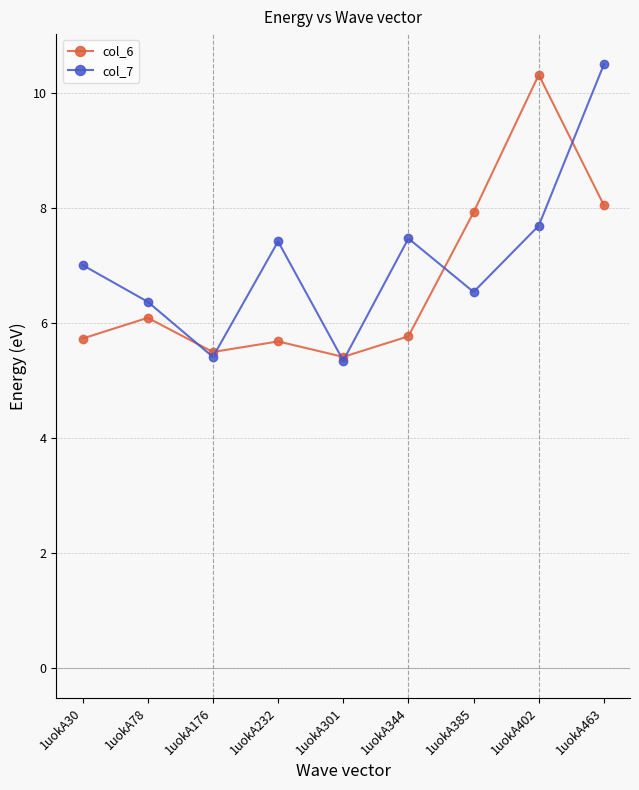

Which series has the largest total across all categories?

col_7